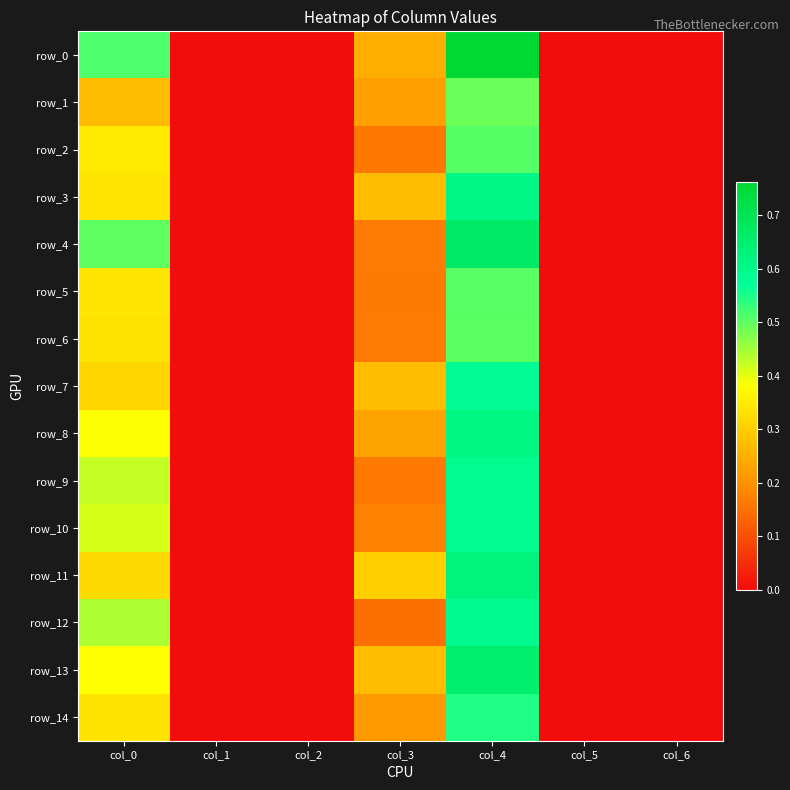

The value of row_14 at col_2 is -0.3. True or false?

False